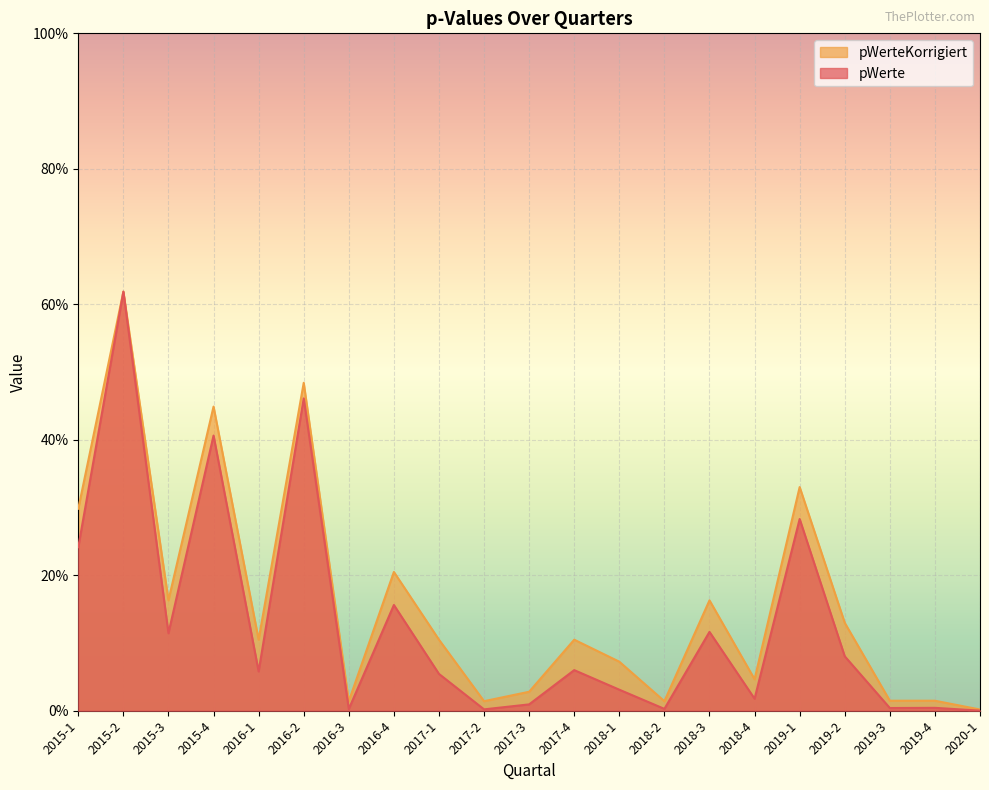

At which label is pWerte closest to 0?

2020-1